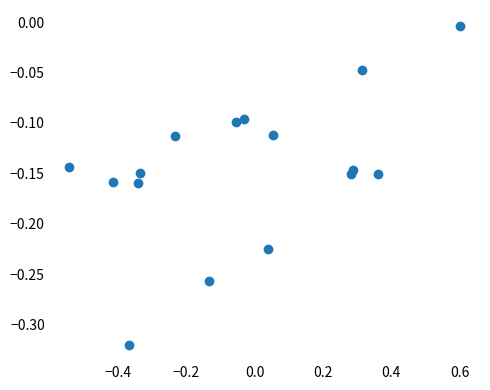

What is the range of X values (max minus min)?

1.1